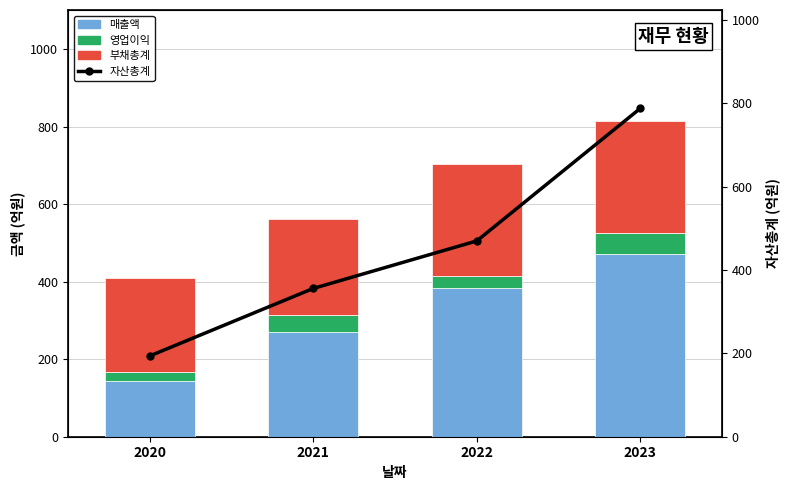

Count the number of categories in the chart.

4